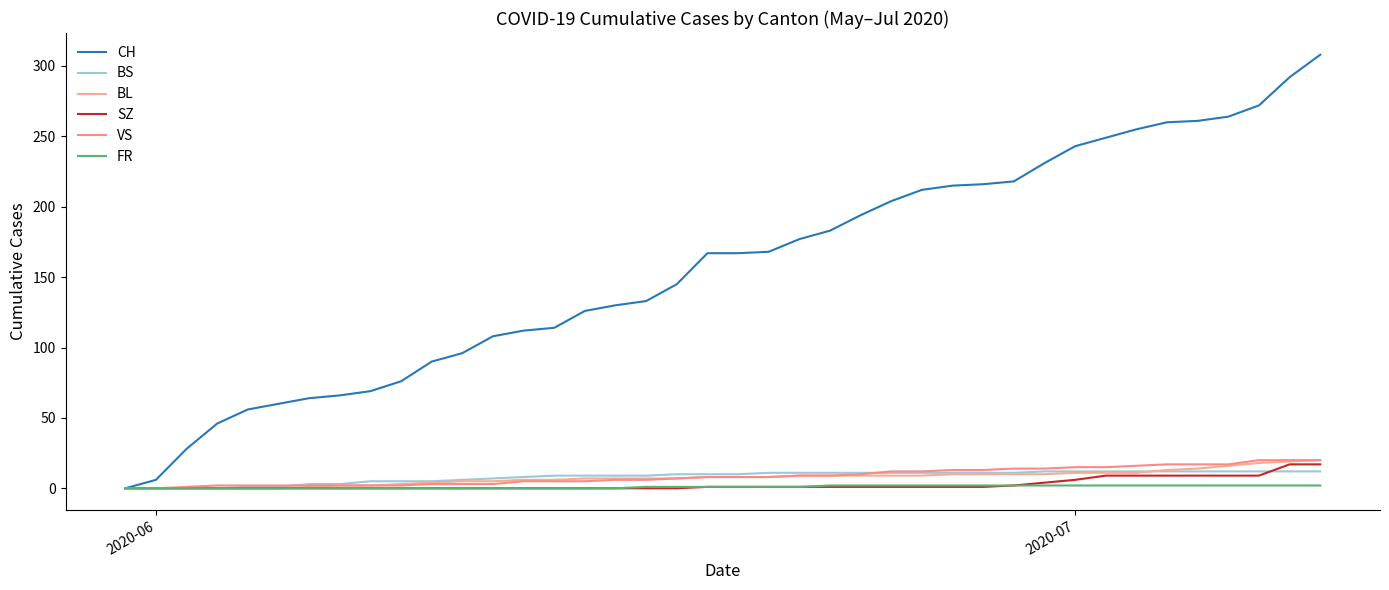

How many lines are shown in the chart?

6